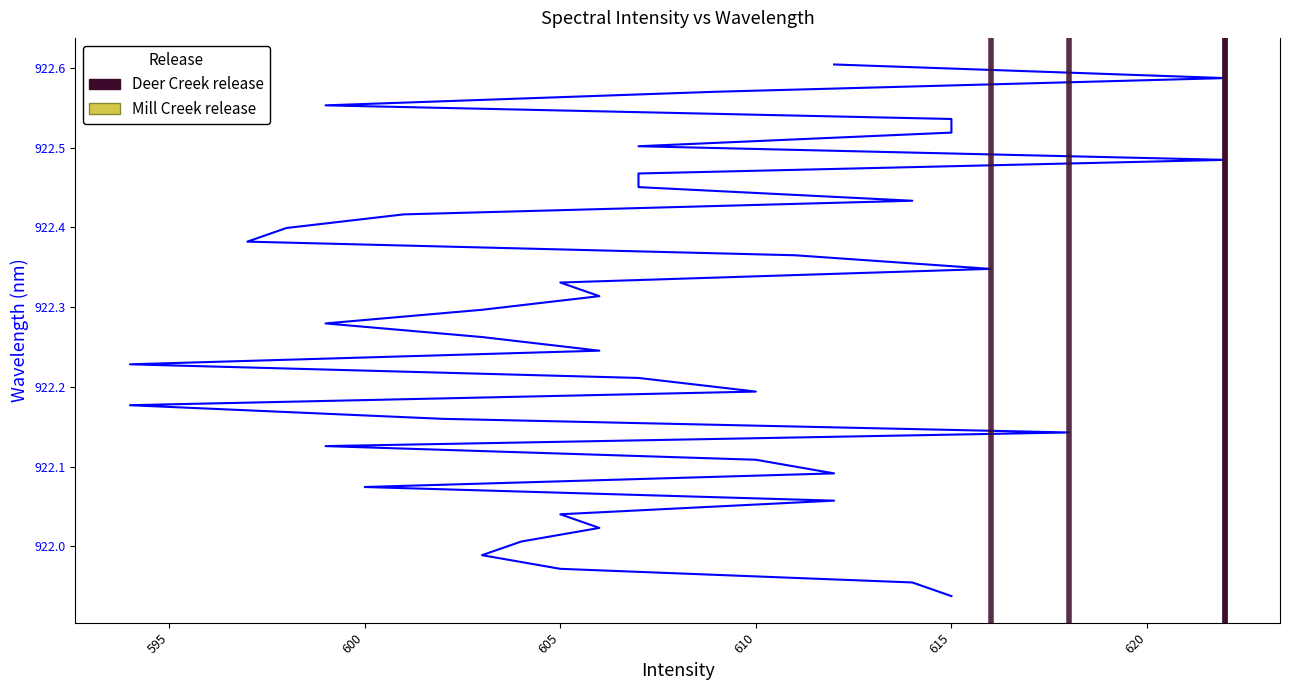

Is it true that the value at 615 is 1389.8?

False